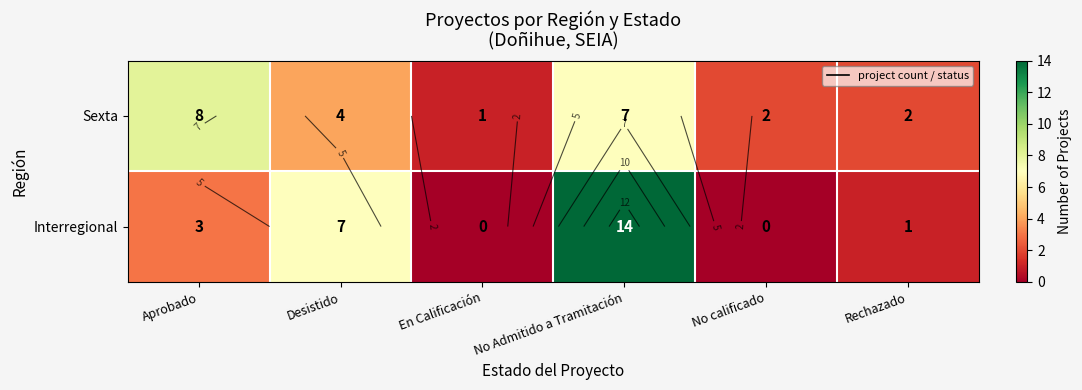

The Sexta series shows 6 at Desistido. True or false?

False